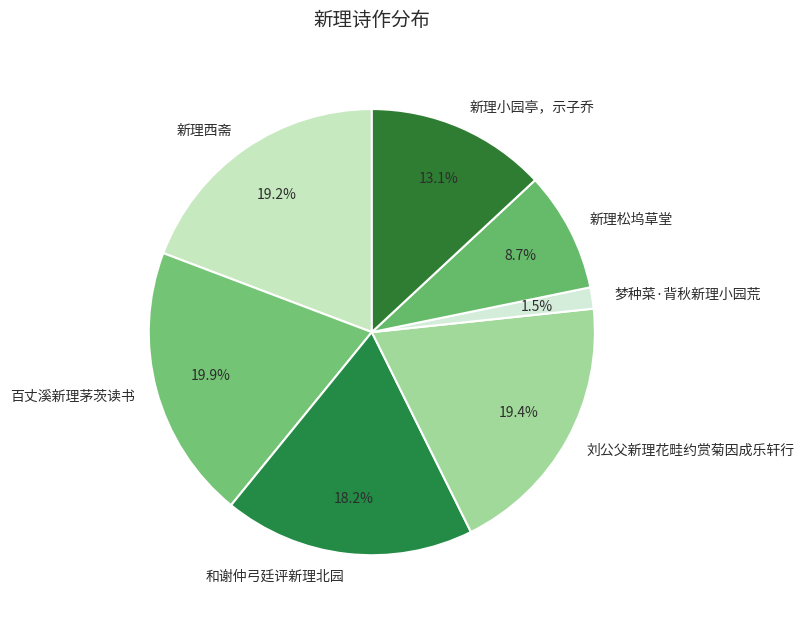

What is the total percentage of 新理西斋 and 百丈溪新理茅茨读书?

39.1%